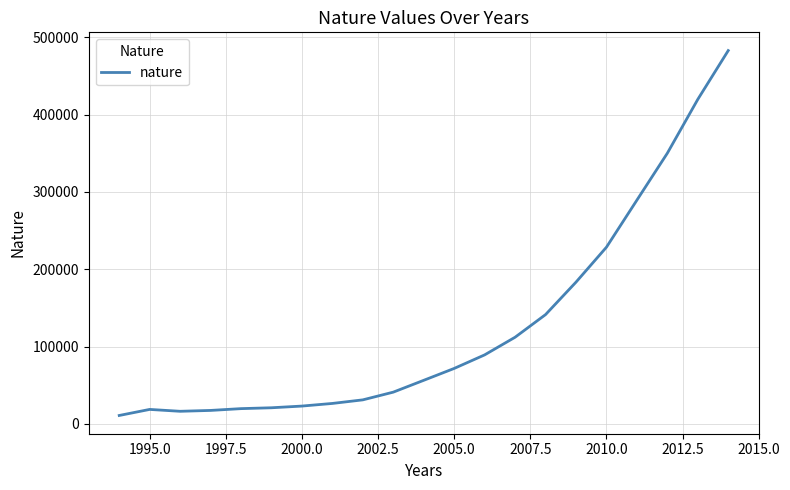

What is the smallest value displayed?

10759.2